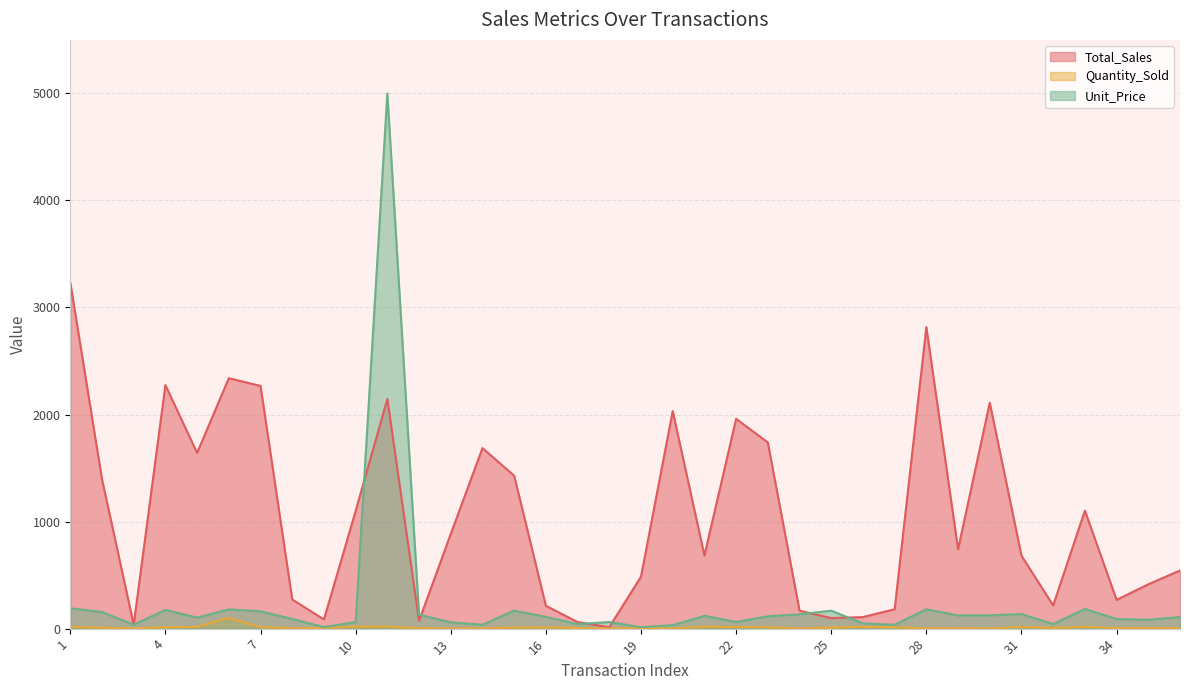

At 26, list the series in order from largest to smallest.

Total_Sales, Unit_Price, Quantity_Sold